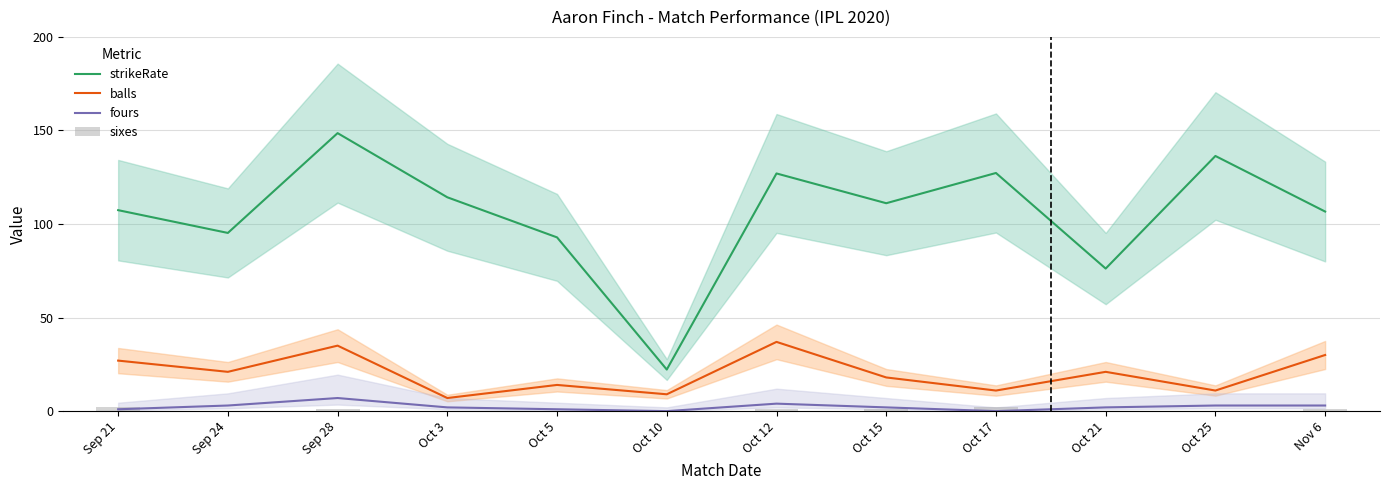

Rank the series by their maximum value, from lowest to highest.

sixes, fours, balls, strikeRate